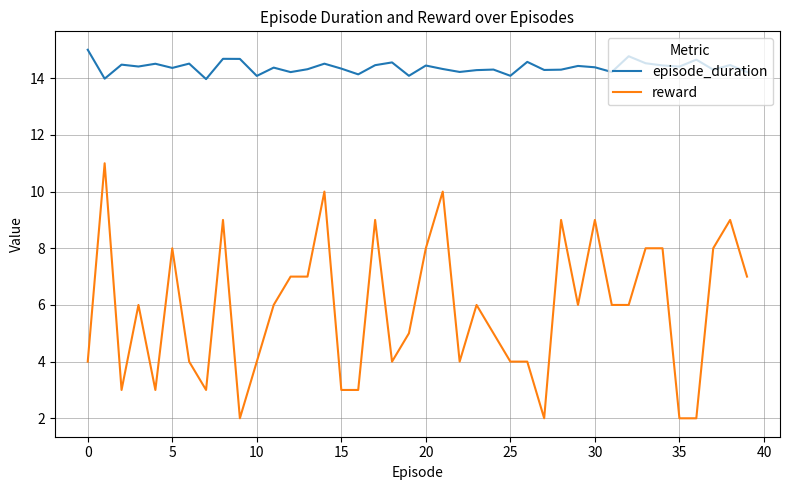

Count the number of data series in this chart.

2